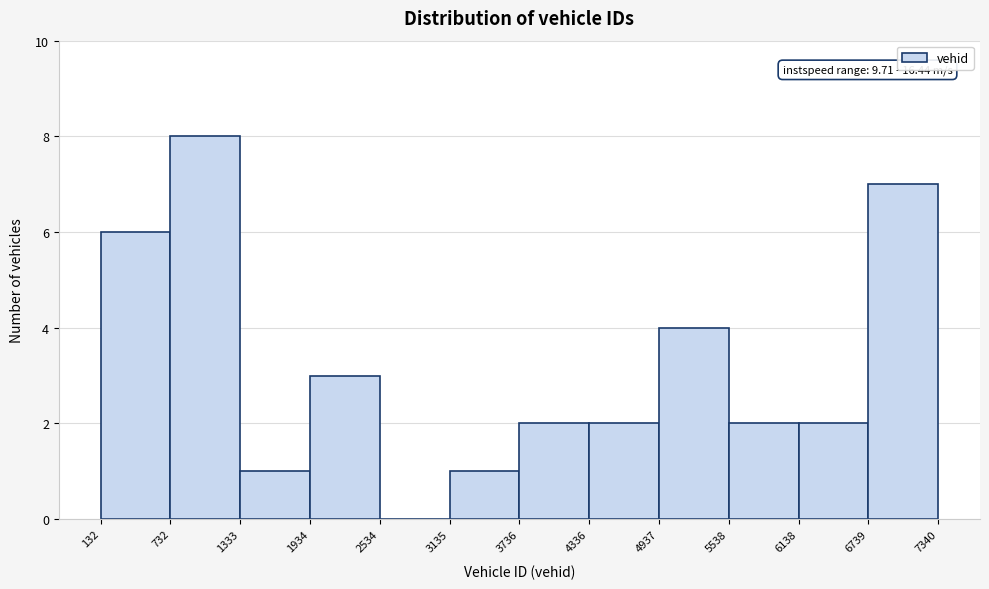

Which range on the x-axis has the tallest bar?

732 to 1333